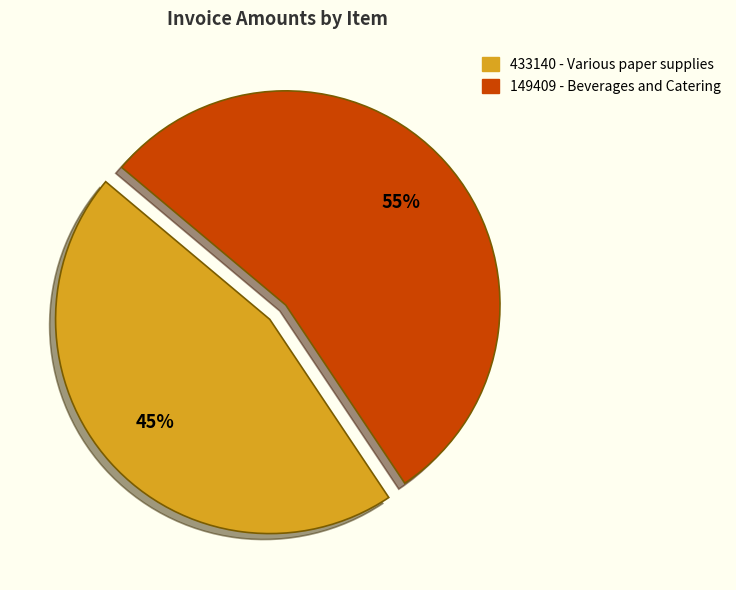

How many slices are in this pie chart?

2